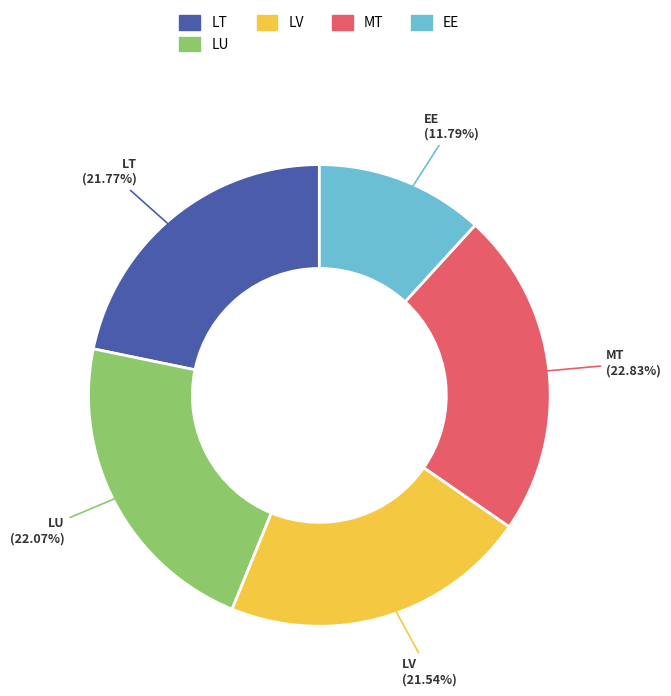

What is the smallest slice in the pie chart?

EE